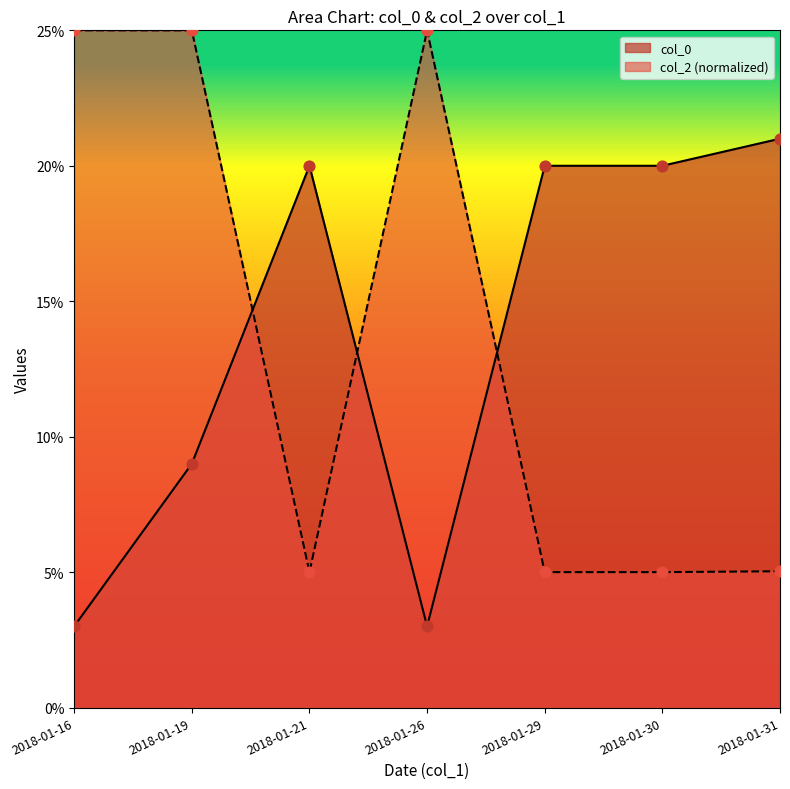

Which series reaches the minimum Y coordinate?

col_0